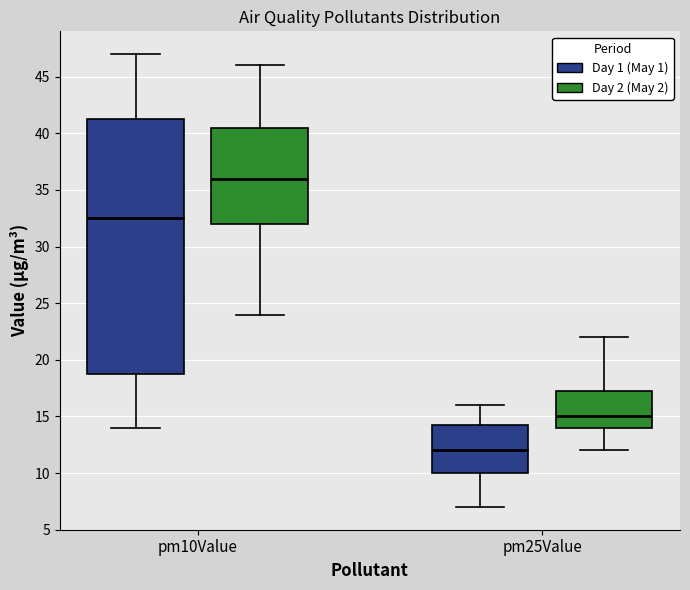

Comparing the boxes themselves (not the whiskers), which one is the tallest?

pm10Value (Day 1 (May 1))